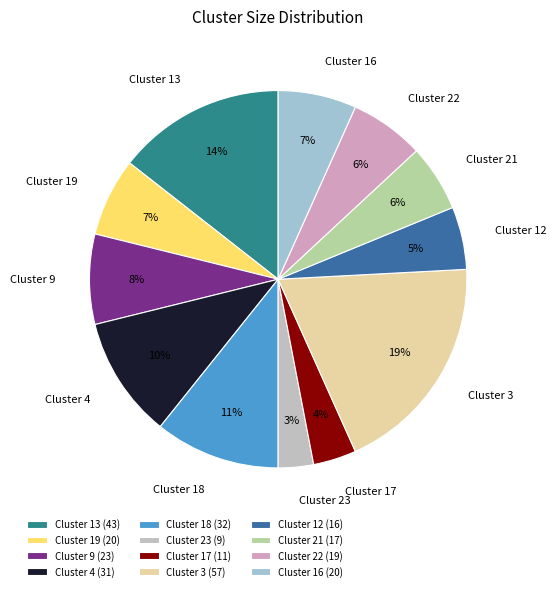

To the nearest percent, what is the combined percentage of Cluster 9 and Cluster 23?

11%